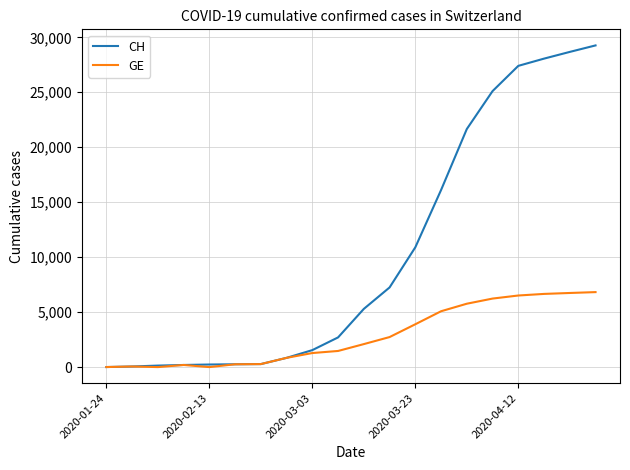

Which series has the largest total across all categories?

CH